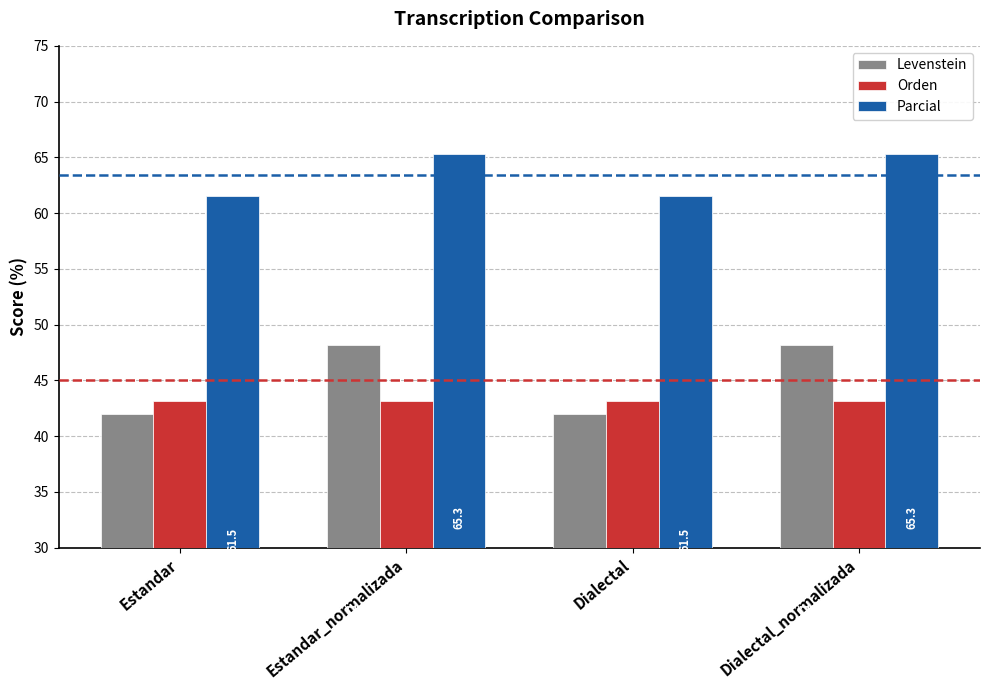

How many values in the Levenstein series are below 48?

2